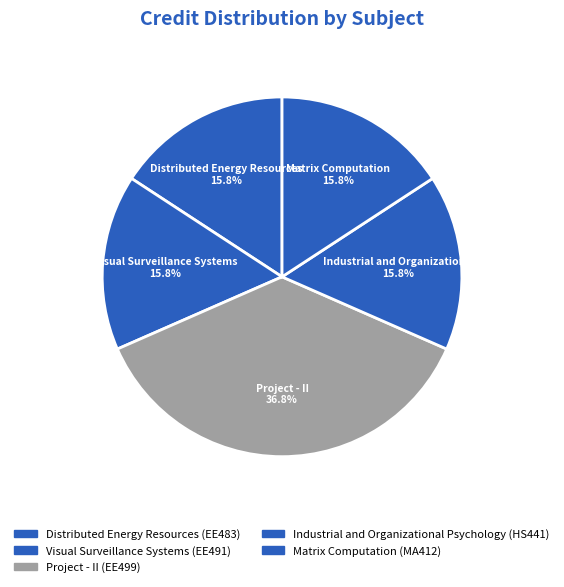

Does any single category account for the majority?

No